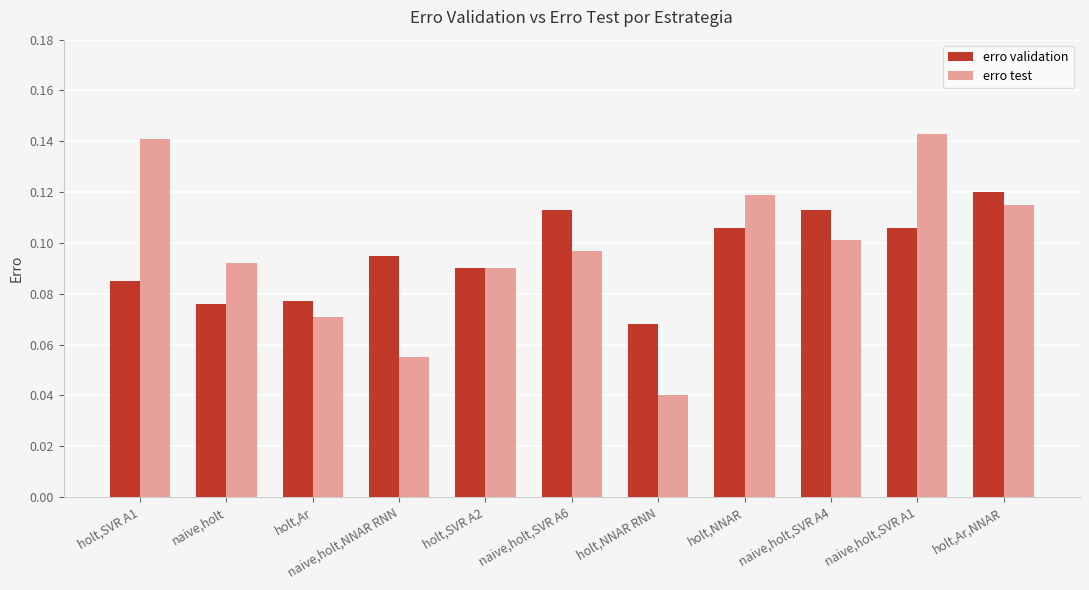

Which category has the lowest value across all series?

holt,NNAR RNN